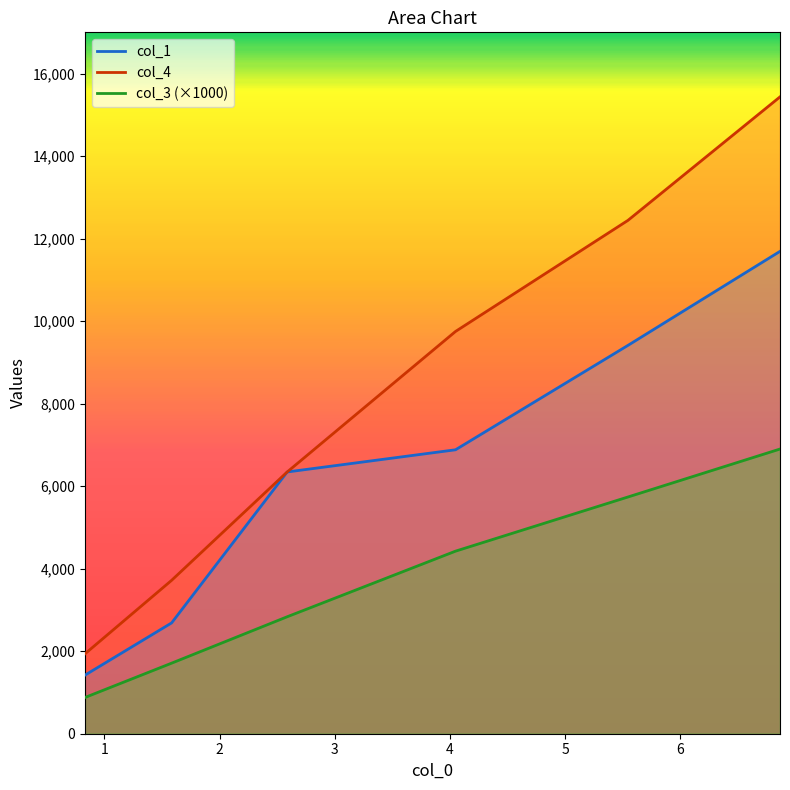

The value of col_3 at 3 is 6416.8. True or false?

False